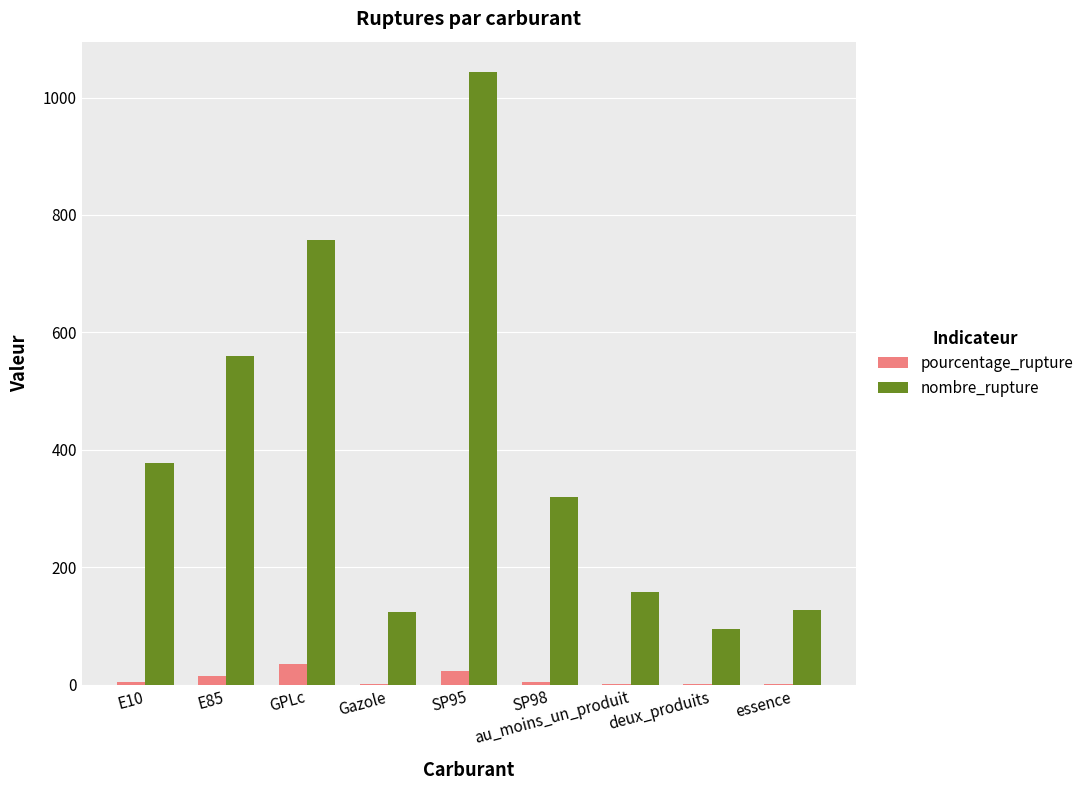

How many groups of bars are there?

9